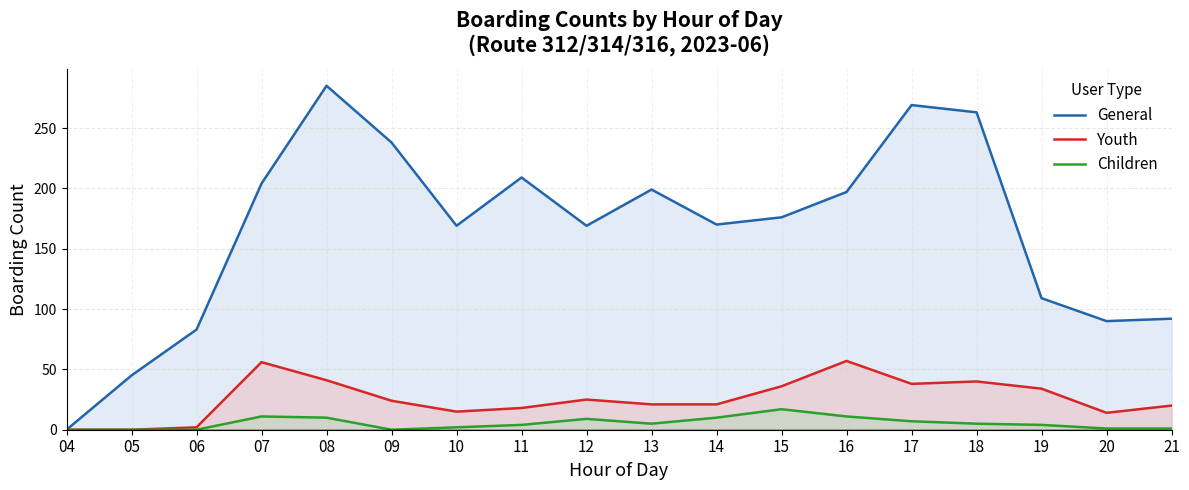

Where does the General series first go above 176?

07